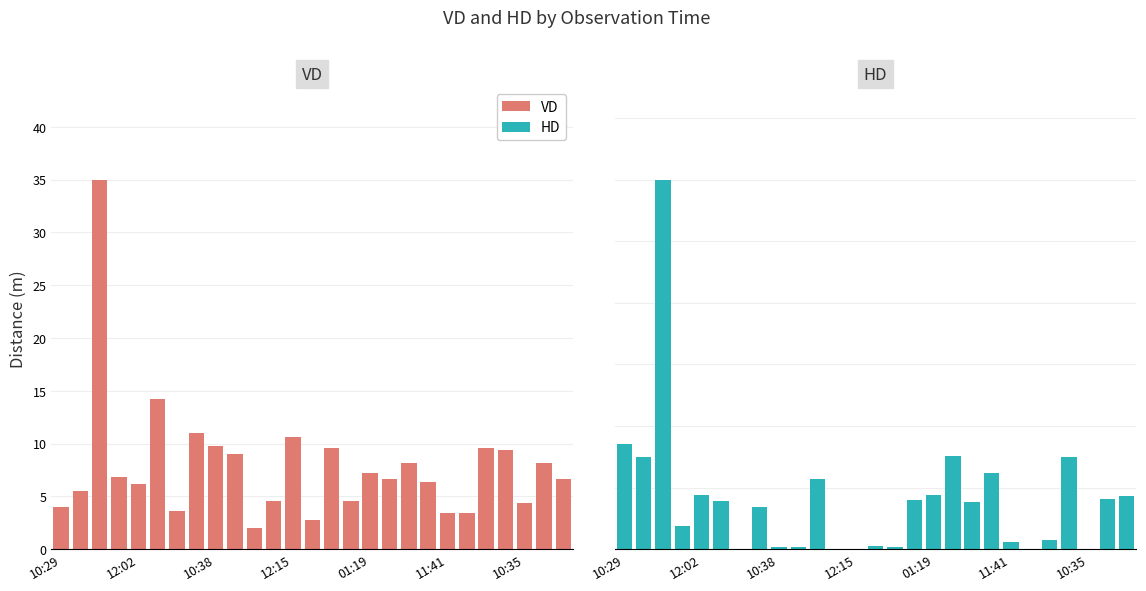

What is the sum of the HD values at 10 and 8?

11.8